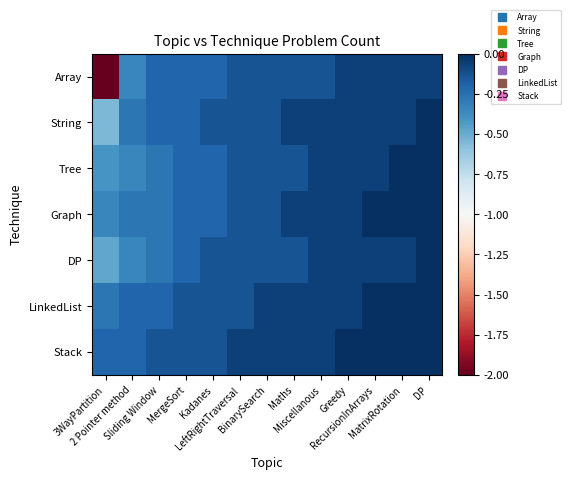

Which series changed the most between MergeSort and Greedy?

Array